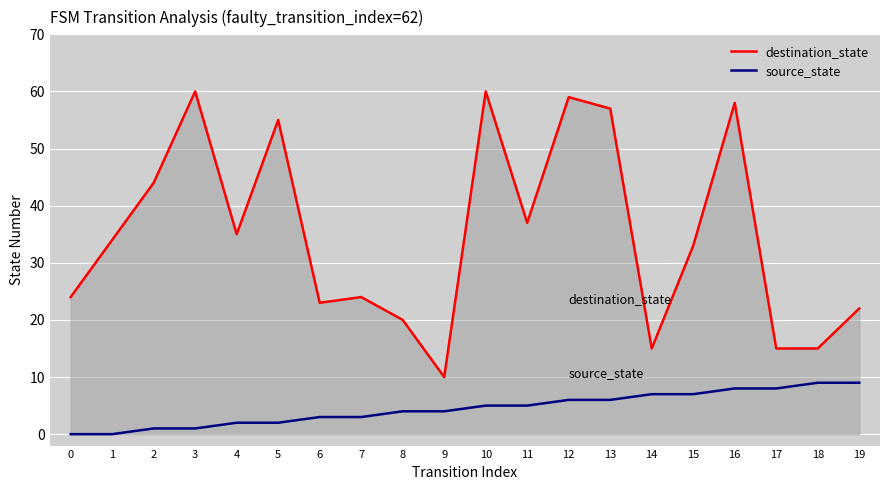

How many values in the destination_state series are below 34?

10